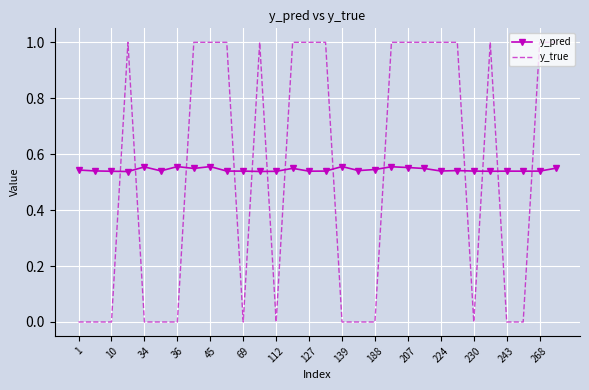

Rank the series by their maximum value, from lowest to highest.

y_pred, y_true